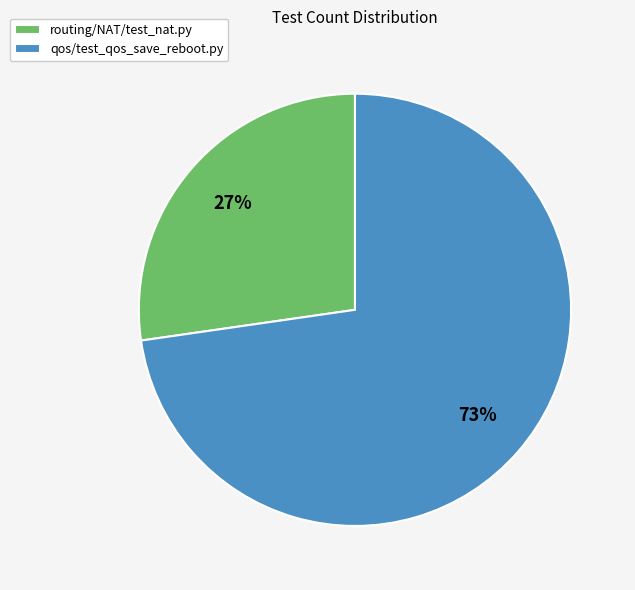

To the nearest percent, what is the combined percentage of qos/test_qos_save_reboot.py and routing/NAT/test_nat.py?

100%